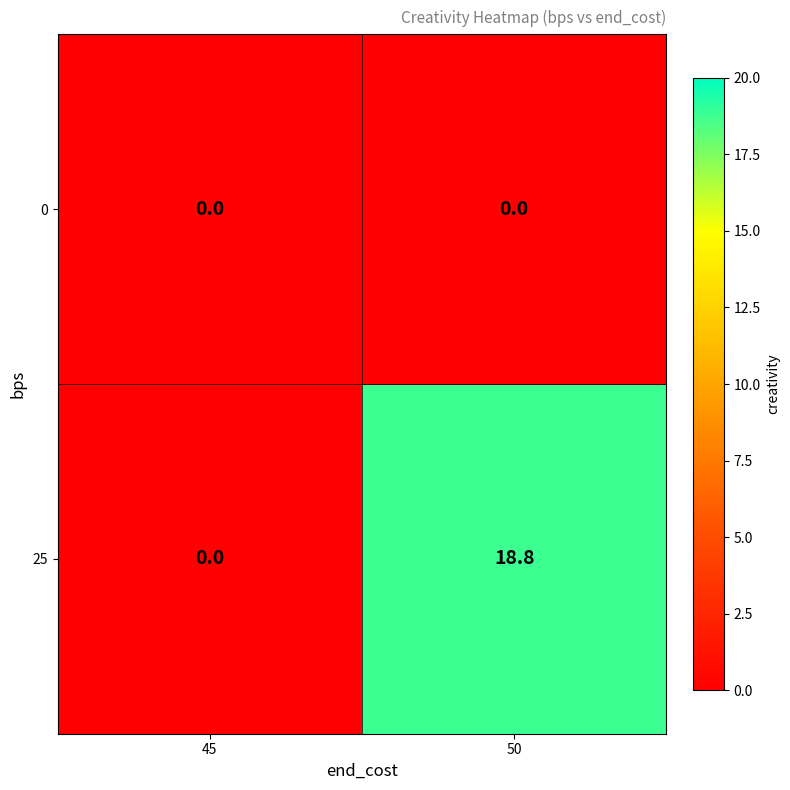

What is the difference between the 25 values at 50 and 45?

18.8